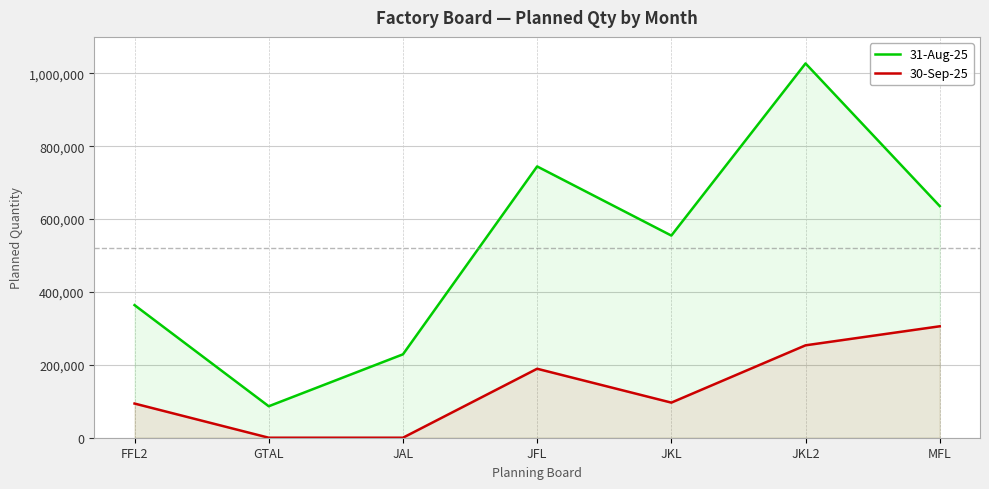

True or false: 30-Sep-25 and 31-Aug-25 cross at least once.

False